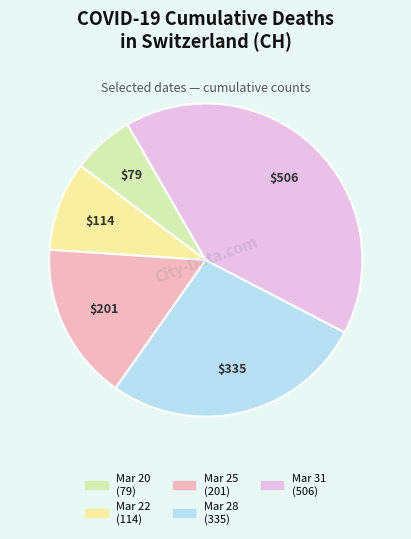

Is there any slice that represents more than half of the pie?

No